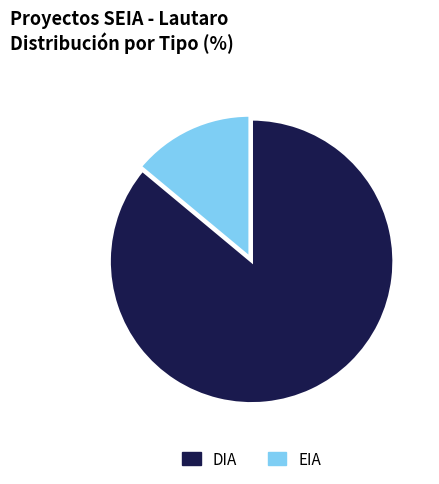

Do DIA and EIA together represent more than half of the pie?

Yes